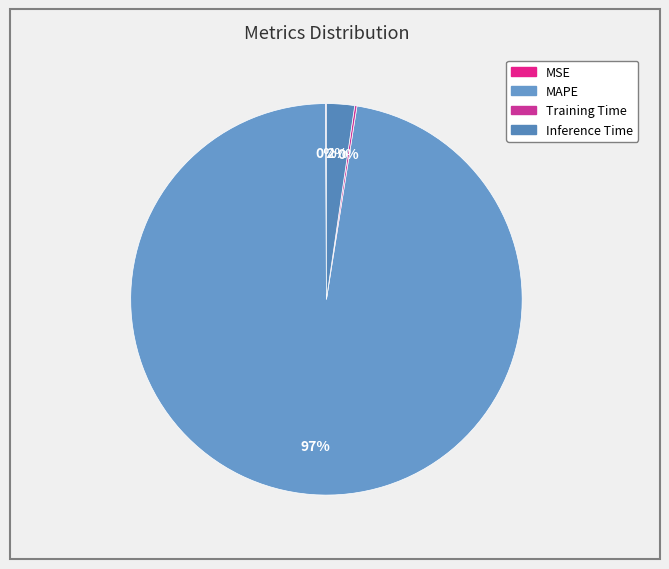

How many segments does this pie chart have?

4